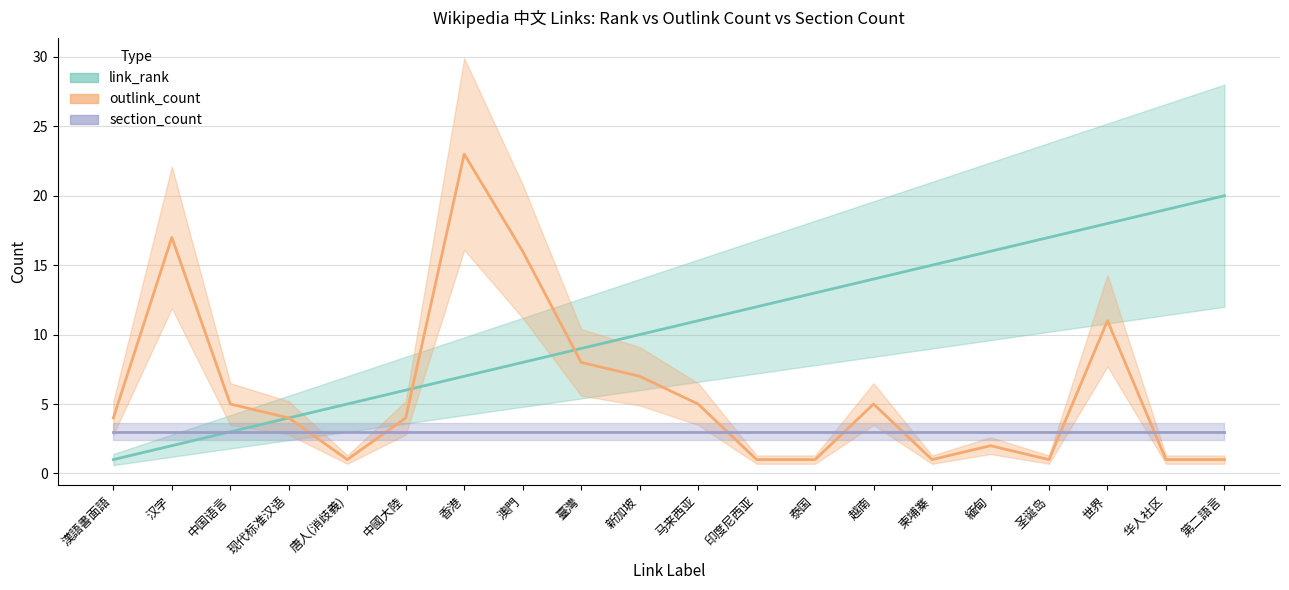

Which series has the largest total across all categories?

link_rank